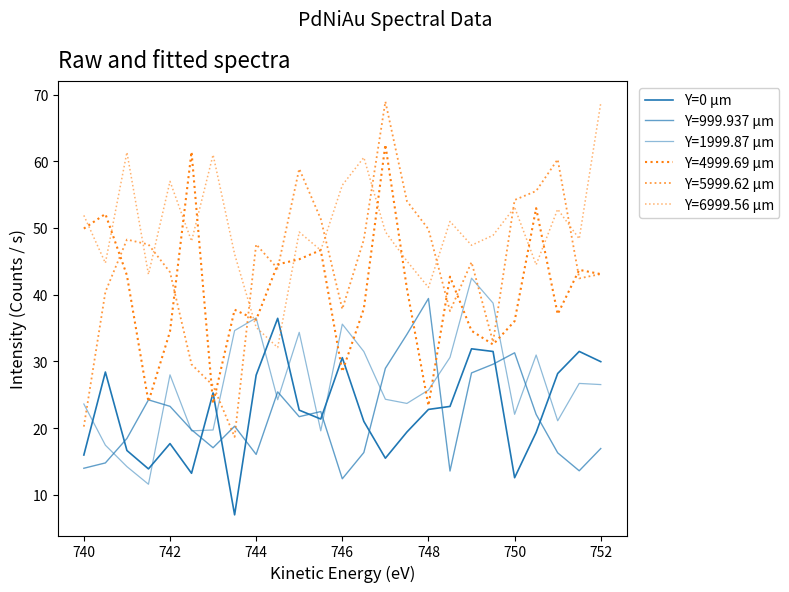

Is this an area chart (filled region under the line)?

No